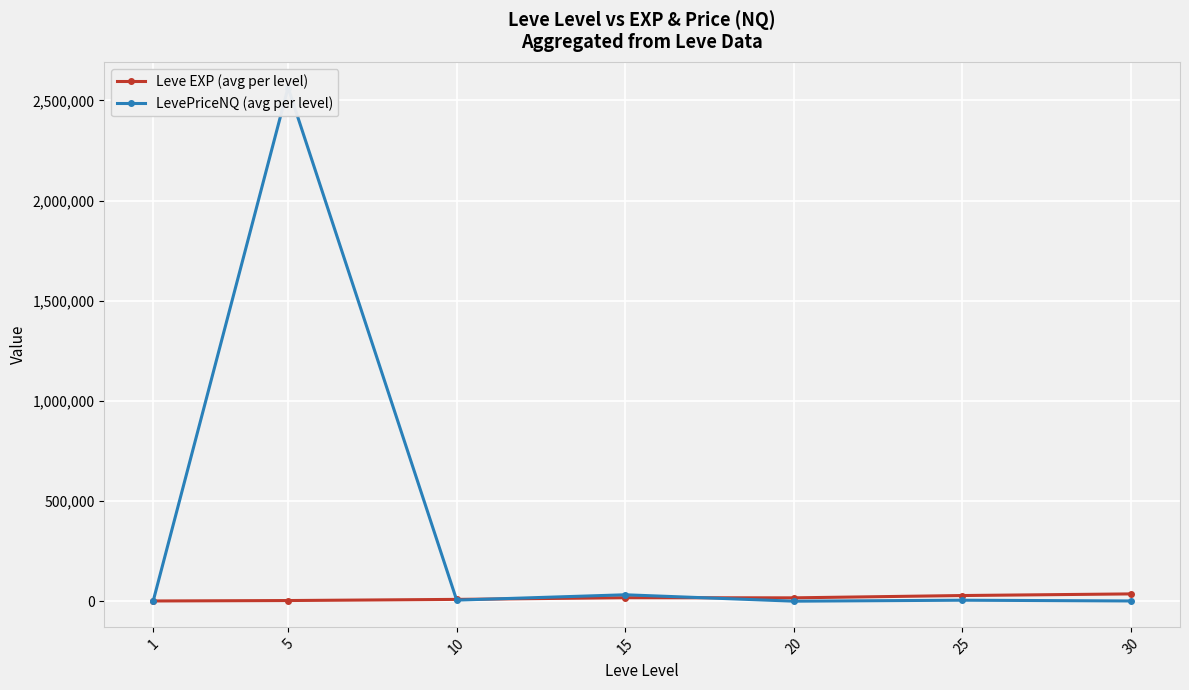

Between 10 and 30, which is larger?

30